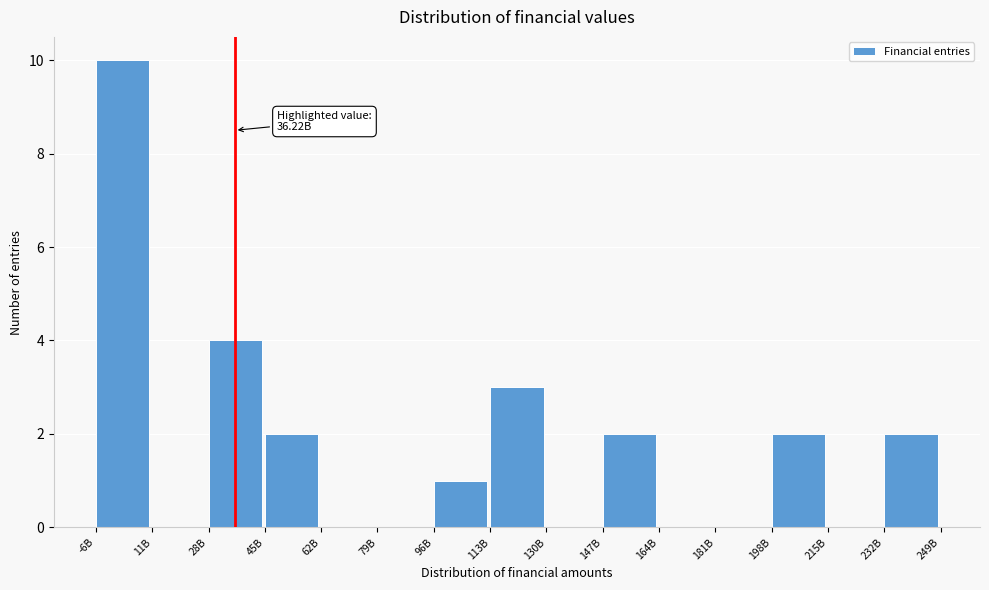

Reading left to right, what are all the values shown in this chart?

-6B=10	11B=0	28B=4	45B=2	62B=0	79B=0	96B=1	113B=3	130B=0	147B=2	164B=0	181B=0	198B=2	215B=0	232B=2